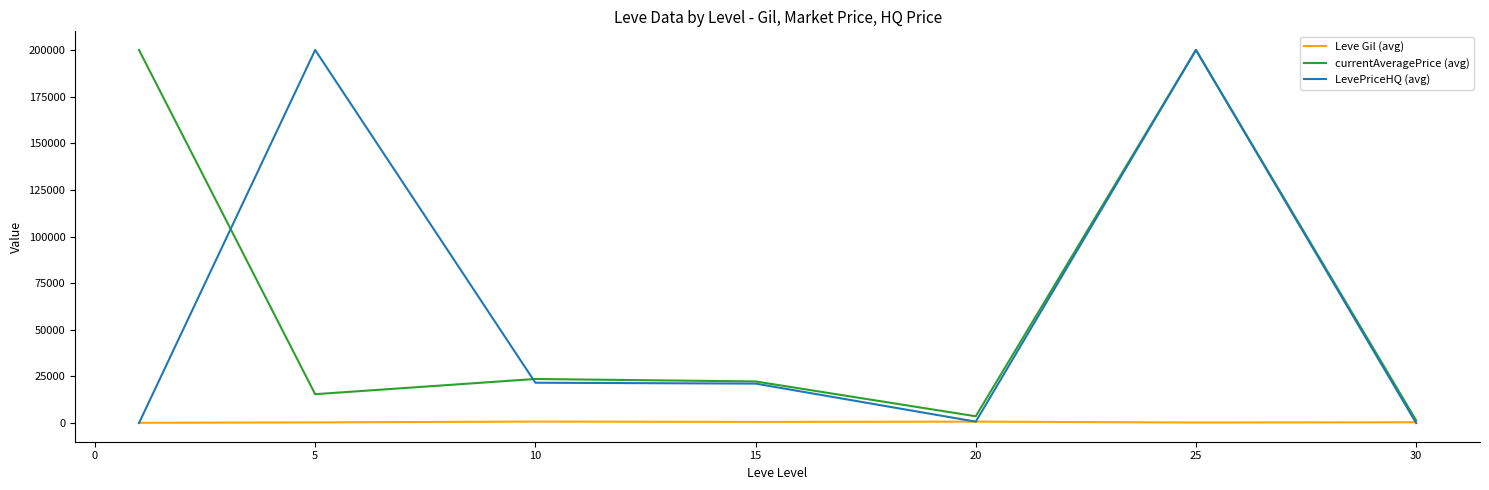

Does the chart have visible grid lines?

No